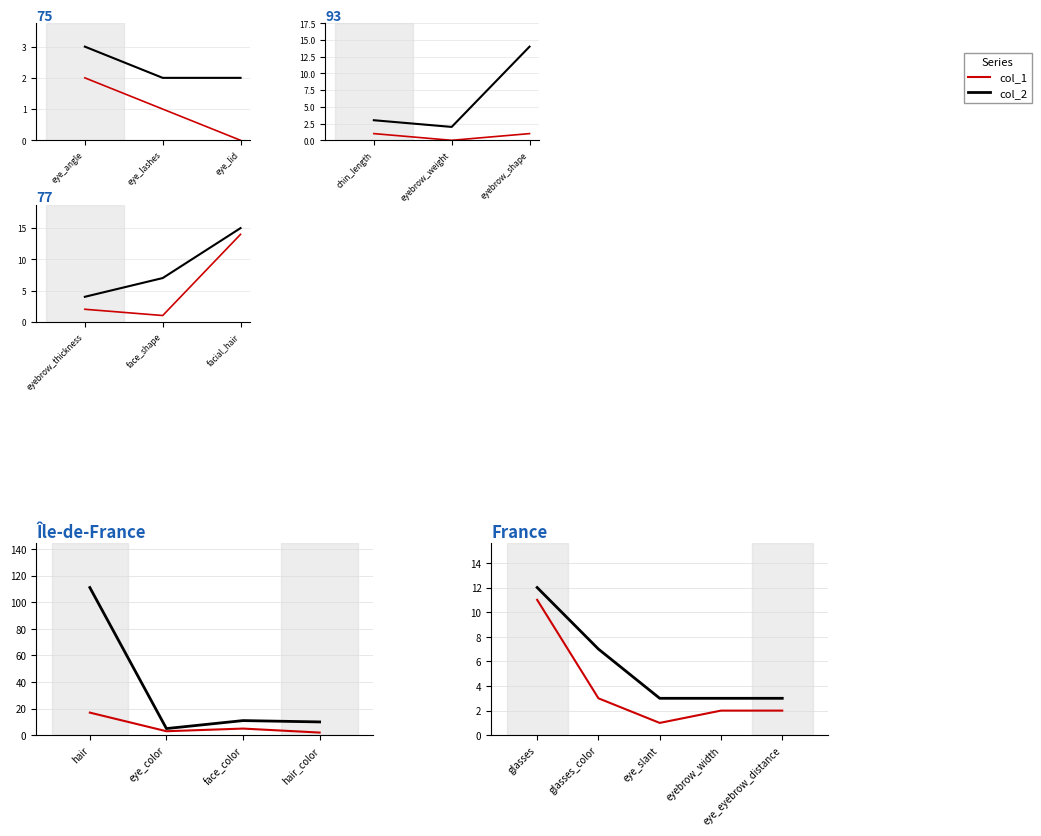

Between eye_eyebrow_distance and eye_slant, which is larger?

eye_eyebrow_distance